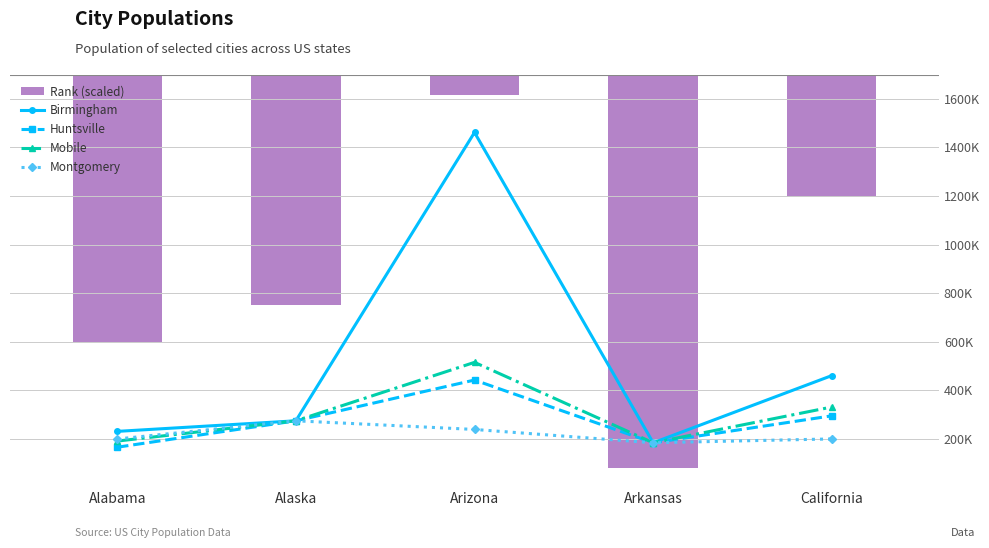

Reading left to right, transcribe all the data shown in this chart.

Rank (scaled, negative): Alabama=-3160000	Alaska=-2720000	Arizona=-240000	Arkansas=-4640000	California=-1440000
Birmingham: Alabama=231483	Alaska=275043	Arizona=1461575	Arkansas=184564	California=461116
Huntsville: Alabama=166313	Alaska=275043	Arizona=442780	Arkansas=184564	California=295536
Mobile: Alabama=191544	Alaska=275043	Arizona=515526	Arkansas=184564	California=331804
Montgomery: Alabama=200127	Alaska=275043	Arizona=239435	Arkansas=184564	California=200468